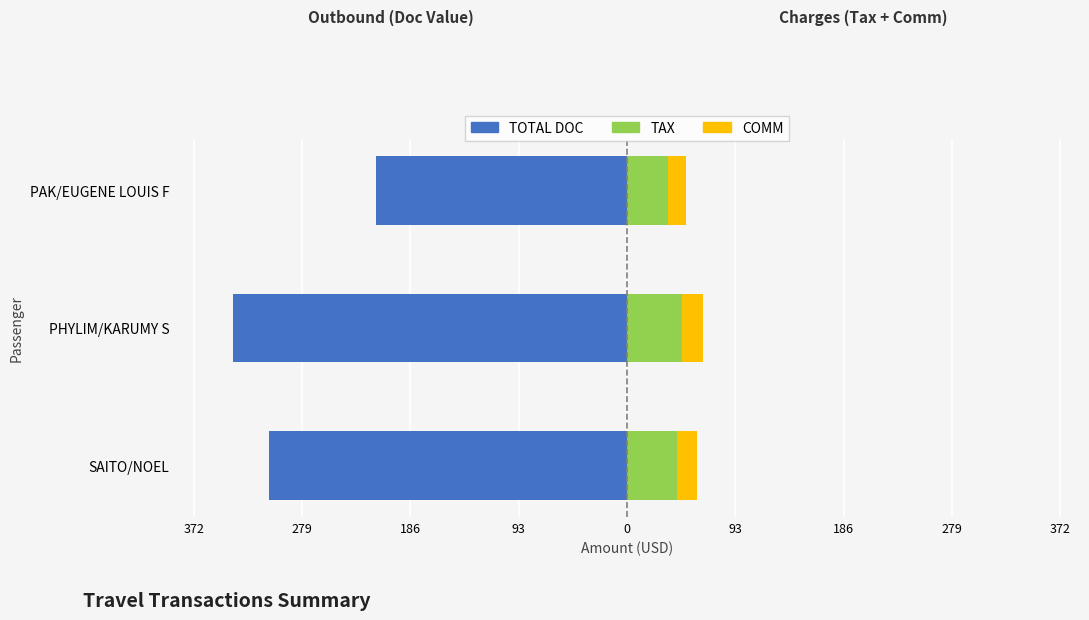

How many data points in TOTAL DOC are above -308?

1